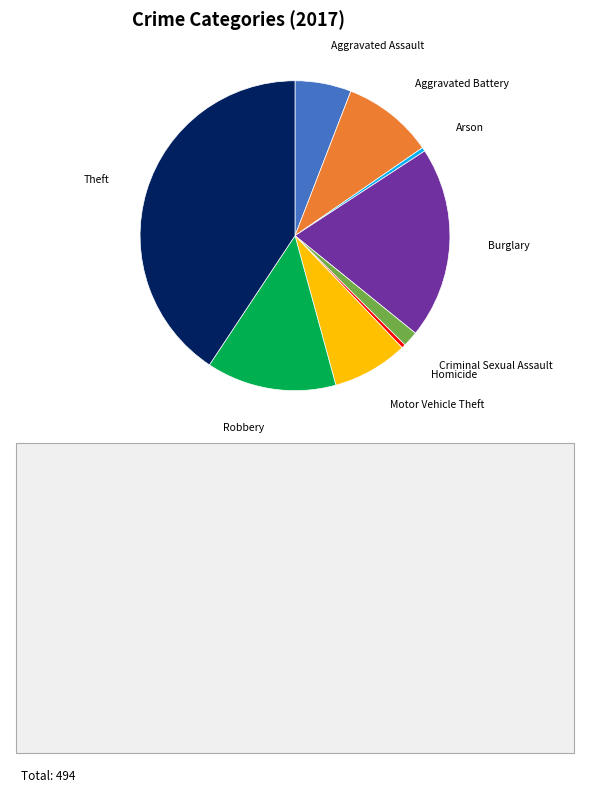

Does any single category account for the majority?

No